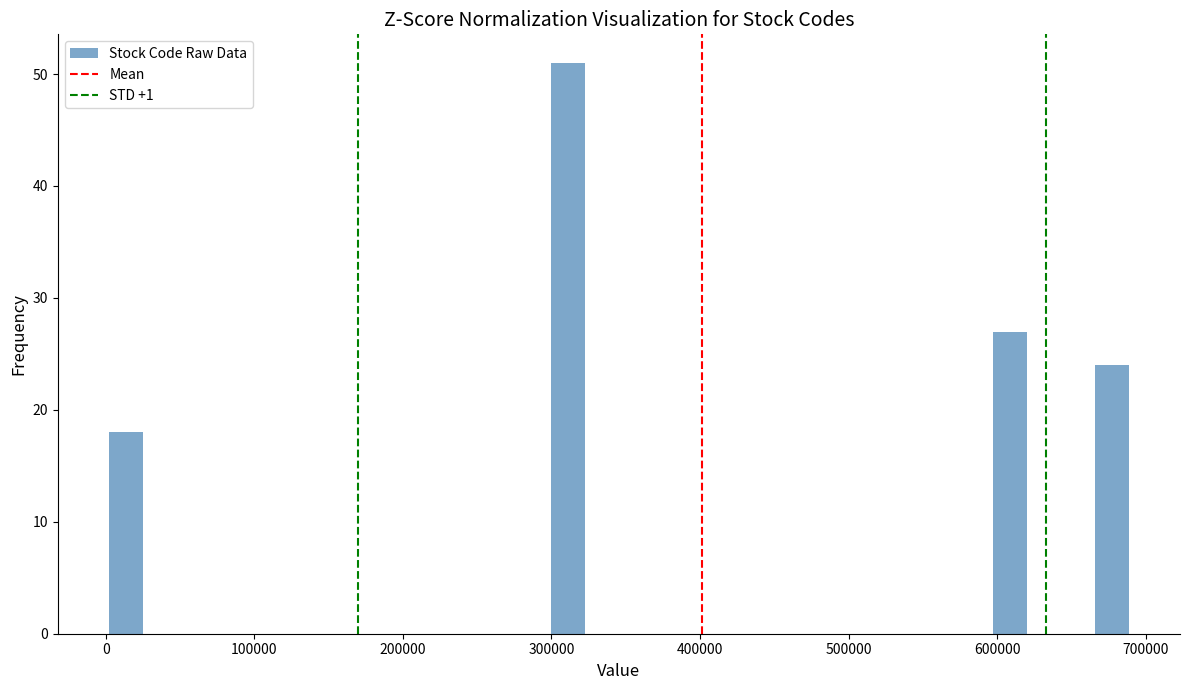

Around what value on the x-axis is the tallest bar? Give the approximate position of its centre, as read against the axis.

310000